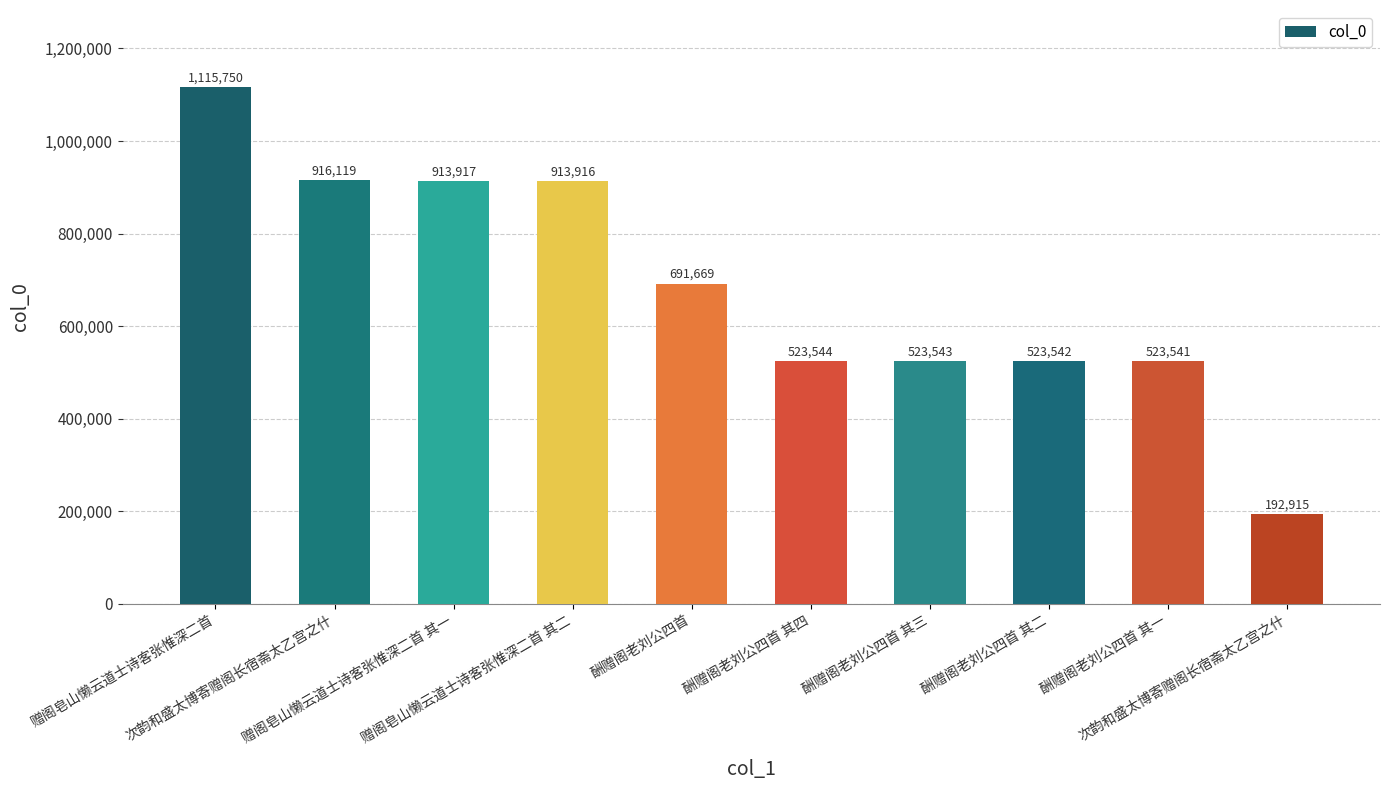

Approximately how many times larger is the value at 赠阁皂山懒云道士诗客张惟深二首 其一 compared to 酬赠阁老刘公四首 其二?

1.7